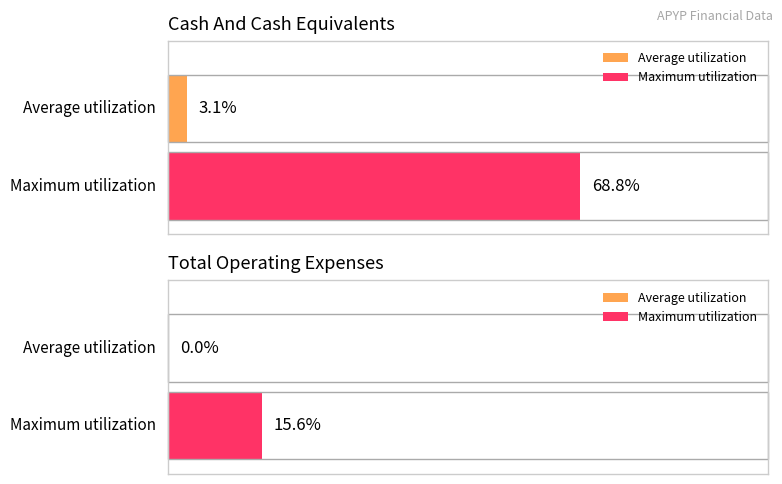

Is it true that Maximum utilization equals 2899 at 2016-06-30?

False